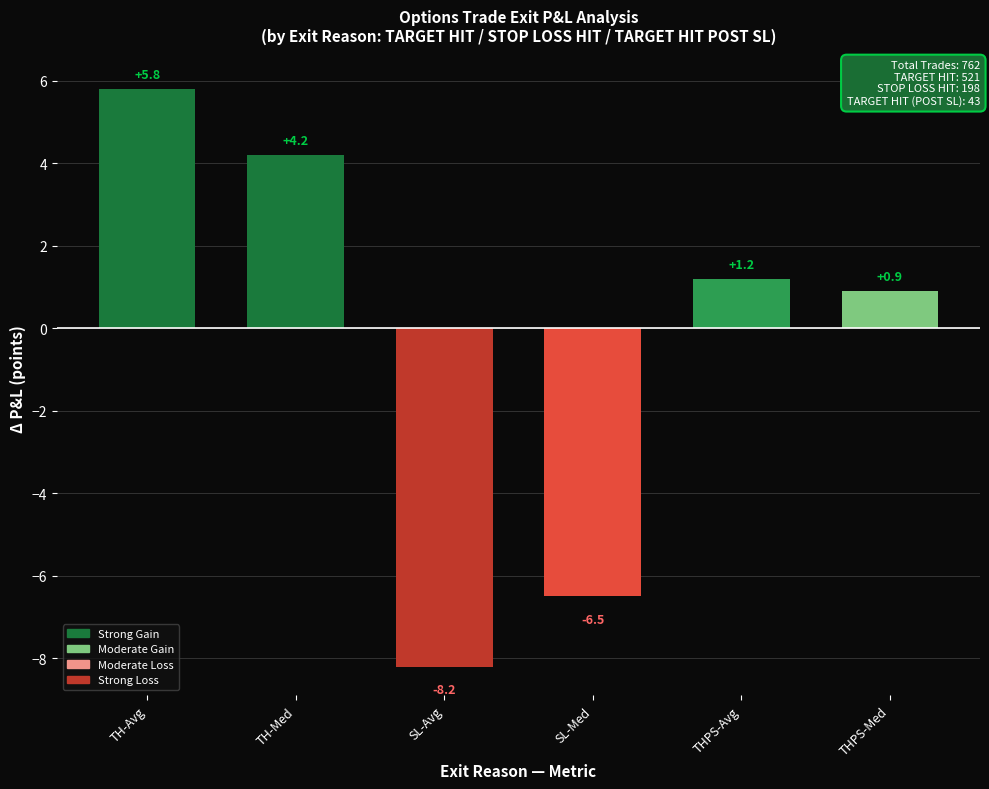

Between SL-Med and THPS-Med, which is larger?

THPS-Med